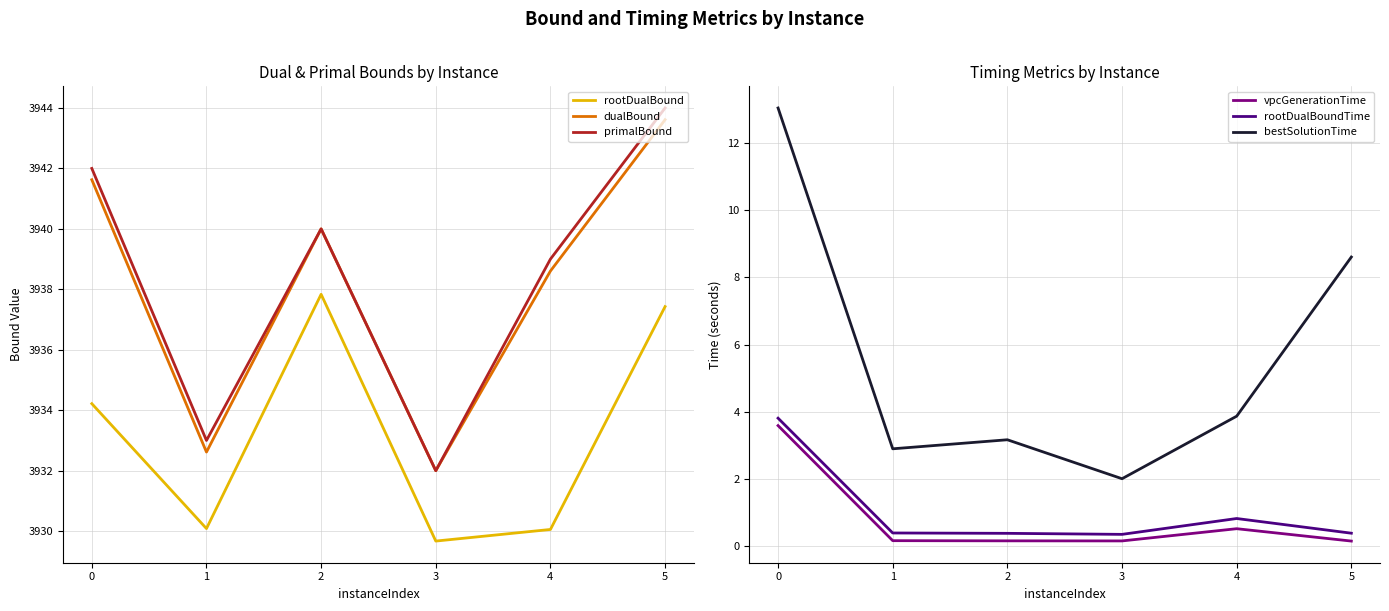

The dualBound series shows 3932.0 at 3. True or false?

True